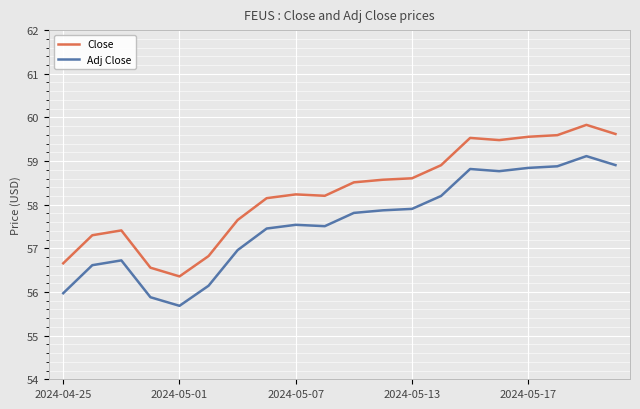

Rank the series by their average value, from highest to lowest.

Close, Adj Close